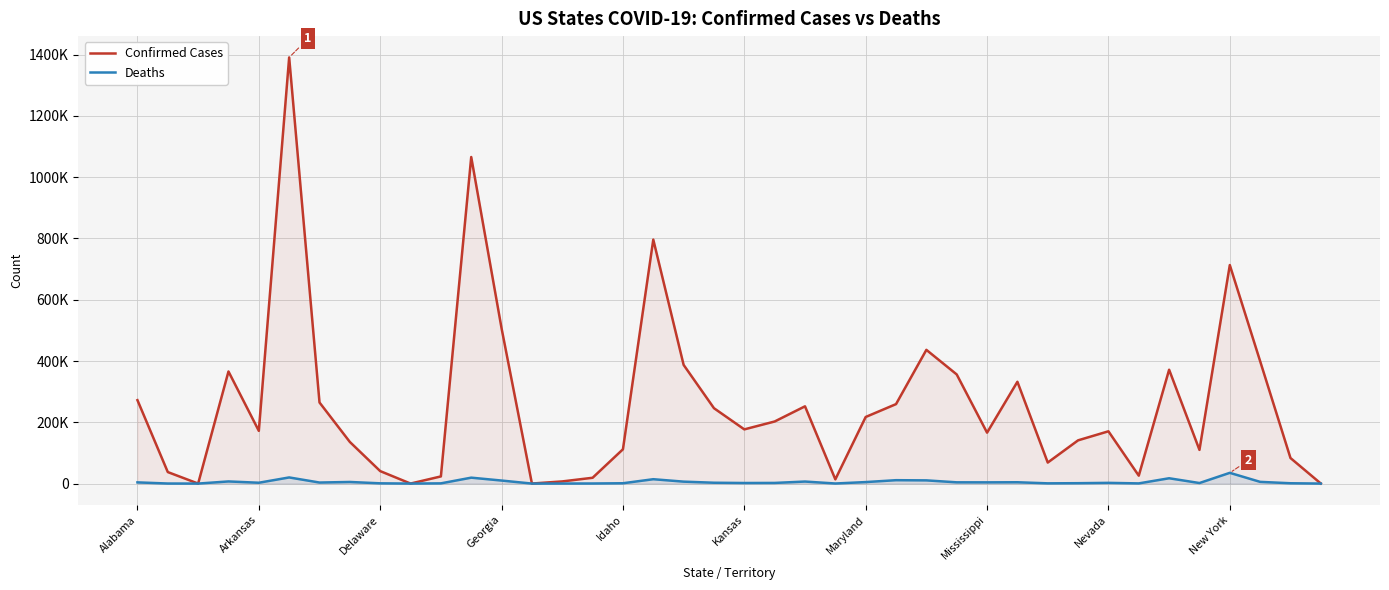

What is the difference between the maximum and second lowest values in the Deaths series?

35034